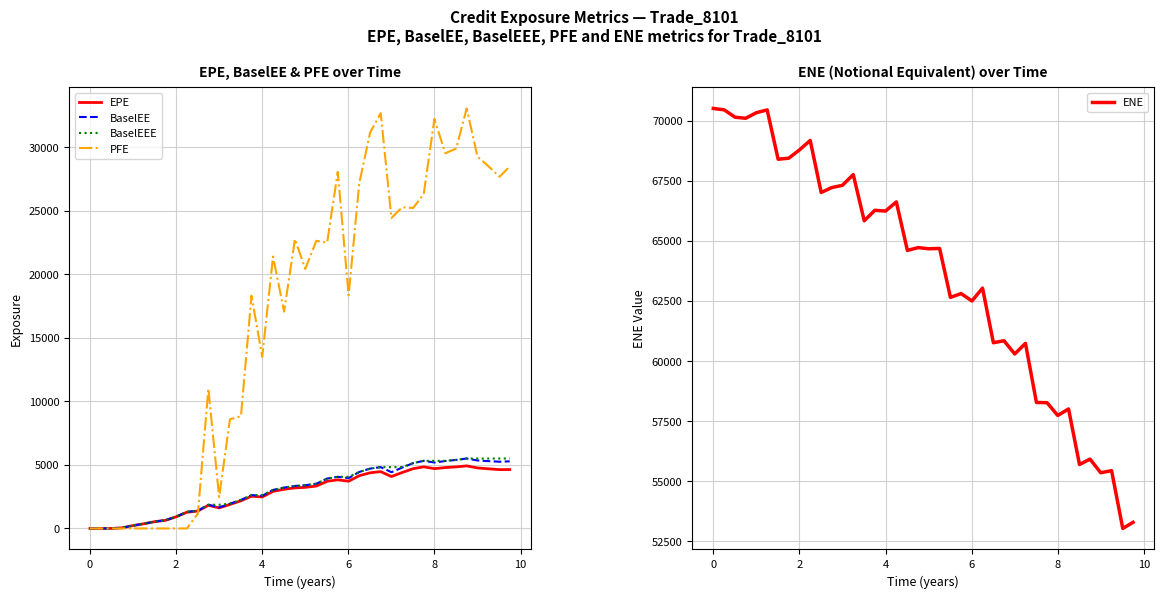

Reading right to left, transcribe all the data shown in this chart.

EPE: 4637.1	4632.6	4696.9	4765.7	4926.1	4849.5	4792.4	4709.6	4851.1	4706.5	4404.7	4085.8	4473.4	4384.1	4152.0	3719.9	3828.3	3711.3	3338.5	3236.2	3194.5	3084.3	2917.2	2480.3	2539.3	2177.8	1892.4	1617.8	1825.5	1374.3	1278.1	912.1	638.2	535.4	369.2	228.3	52.2	0.0	0.0	0.0
BaselEE: 5284.1	5254.3	5300.2	5351.4	5506.0	5396.1	5307.6	5191.8	5324.6	5144.1	4793.1	4427.0	4827.5	4712.3	4444.7	3966.4	4067.0	3928.4	3520.8	3400.1	3345.6	3219.3	3034.4	2571.3	2625.1	2245.1	1945.2	1658.2	1866.6	1401.9	1300.6	925.9	646.5	541.3	372.5	229.9	52.5	0.0	0.0	0.0
BaselEEE: 5506.0	5506.0	5506.0	5506.0	5506.0	5396.1	5324.6	5324.6	5324.6	5144.1	4827.5	4827.5	4827.5	4712.3	4444.7	4067.0	4067.0	3928.4	3520.8	3400.1	3345.6	3219.3	3034.4	2625.1	2625.1	2245.1	1945.2	1866.6	1866.6	1401.9	1300.6	925.9	646.5	541.3	372.5	229.9	52.5	0.0	0.0	0.0
PFE: 28499.7	27685.7	28528.1	29283.3	33064.2	29905.3	29537.2	32237.1	26324.8	25230.0	25286.8	24438.9	32693.5	31163.1	27155.3	18355.0	28075.8	22508.7	22640.9	20429.9	22779.1	17068.7	21403.7	13506.3	18325.8	8827.6	8598.1	2471.3	11011.5	1165.8	0.0	0.0	0.0	0.0	0.0	0.0	0.0	0.0	0.0	0.0
ENE: 53289.6	53034.8	55438.1	55351.9	55919.8	55694.2	58004.8	57734.5	58266.4	58273.8	60733.3	60291.0	60842.1	60759.0	63030.1	62497.1	62802.9	62645.1	64680.7	64666.5	64716.2	64599.0	66615.0	66234.9	66266.8	65831.5	67752.7	67306.0	67210.5	67007.3	69171.9	68774.7	68434.2	68390.7	70441.9	70327.0	70094.2	70137.7	70443.7	70502.4